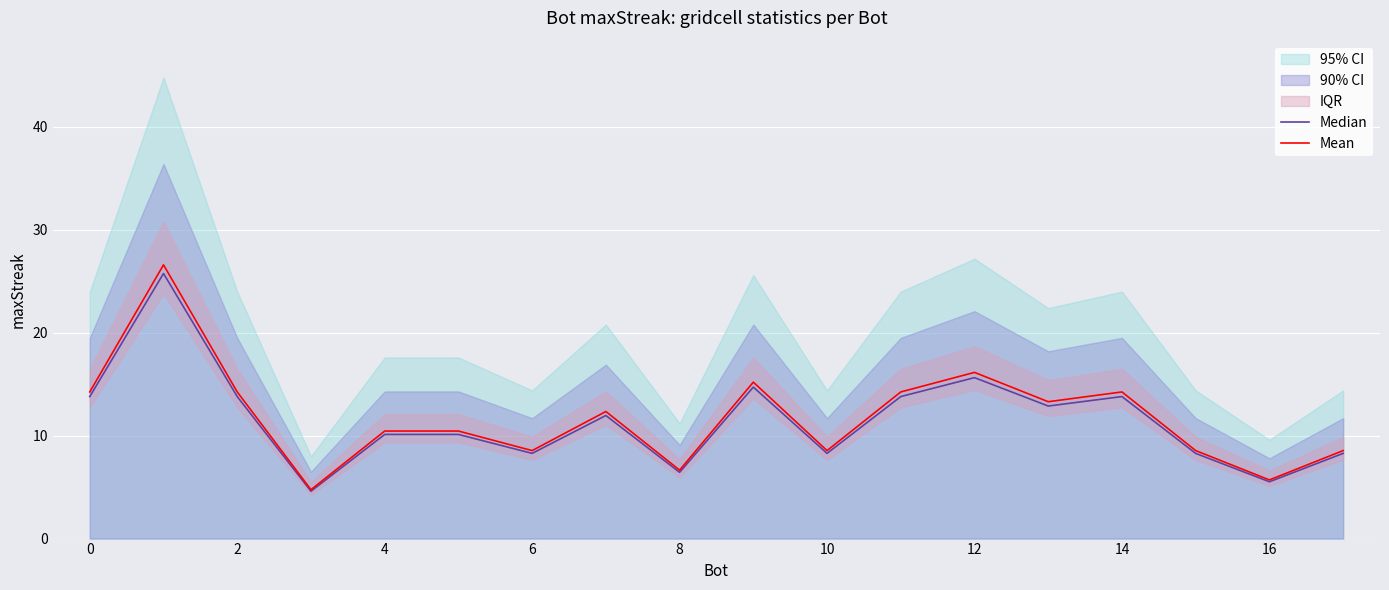

What is the difference between the second highest and minimum values in the Median series?

11.0